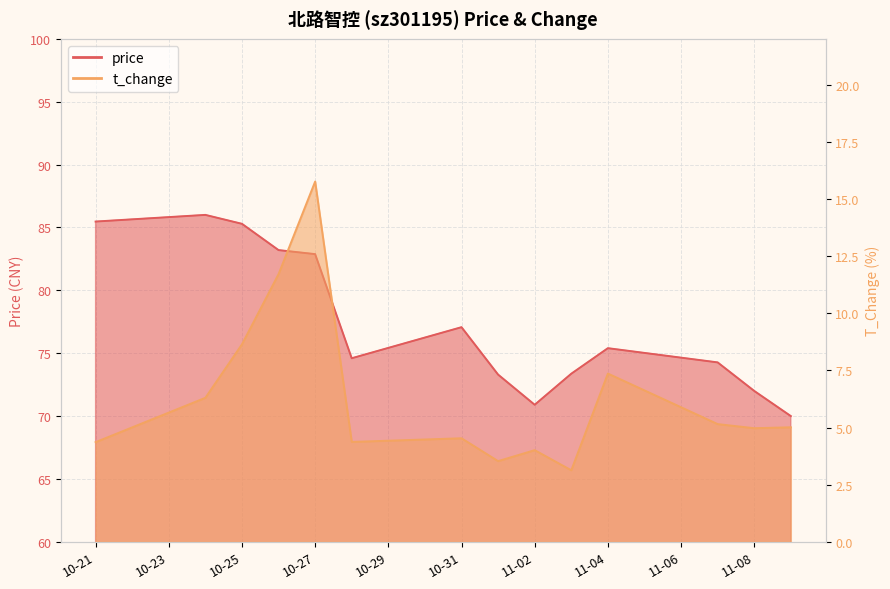

Rank the categories by t_change value from lowest to highest.

2022-11-03, 2022-11-01, 2022-11-02, 2022-10-21, 2022-10-28, 2022-10-31, 2022-11-08, 2022-11-09, 2022-11-07, 2022-10-24, 2022-11-04, 2022-10-25, 2022-10-26, 2022-10-27